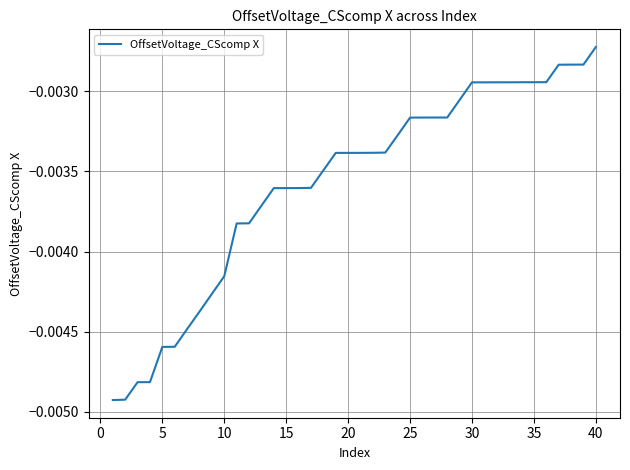

How many lines are shown in the chart?

1